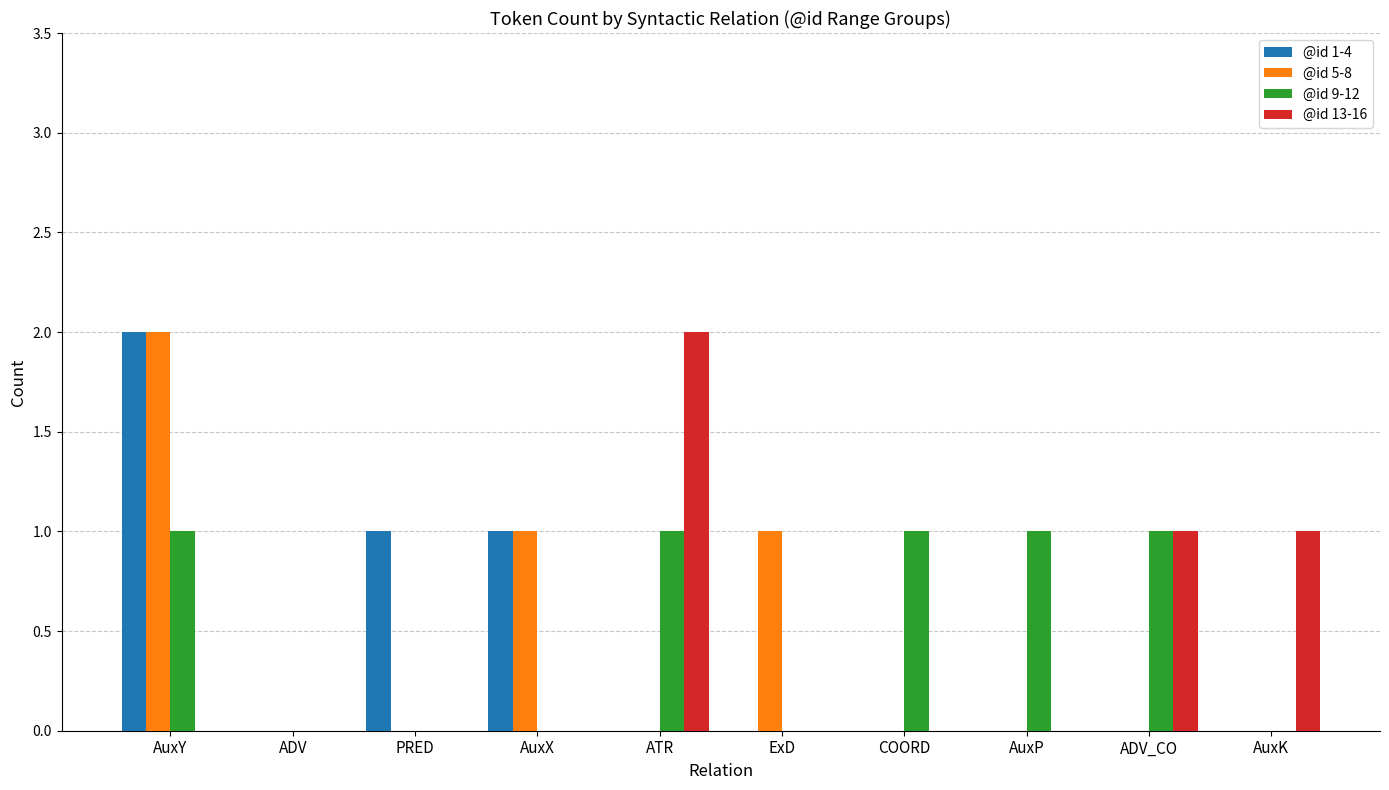

Count the @id 9-12 values in the range 0 to 1.

10